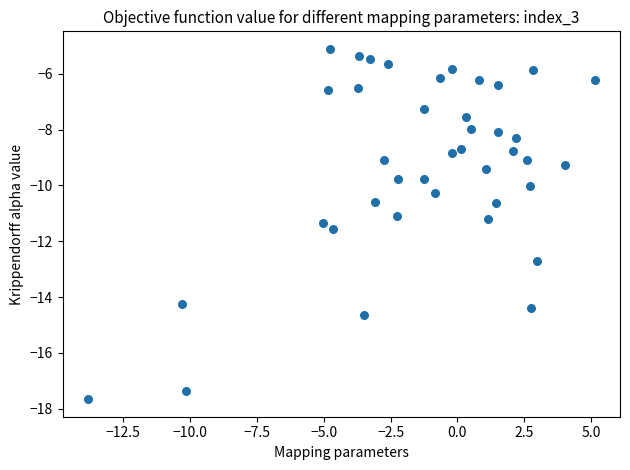

What is the range of Y values (max minus min)?

12.6